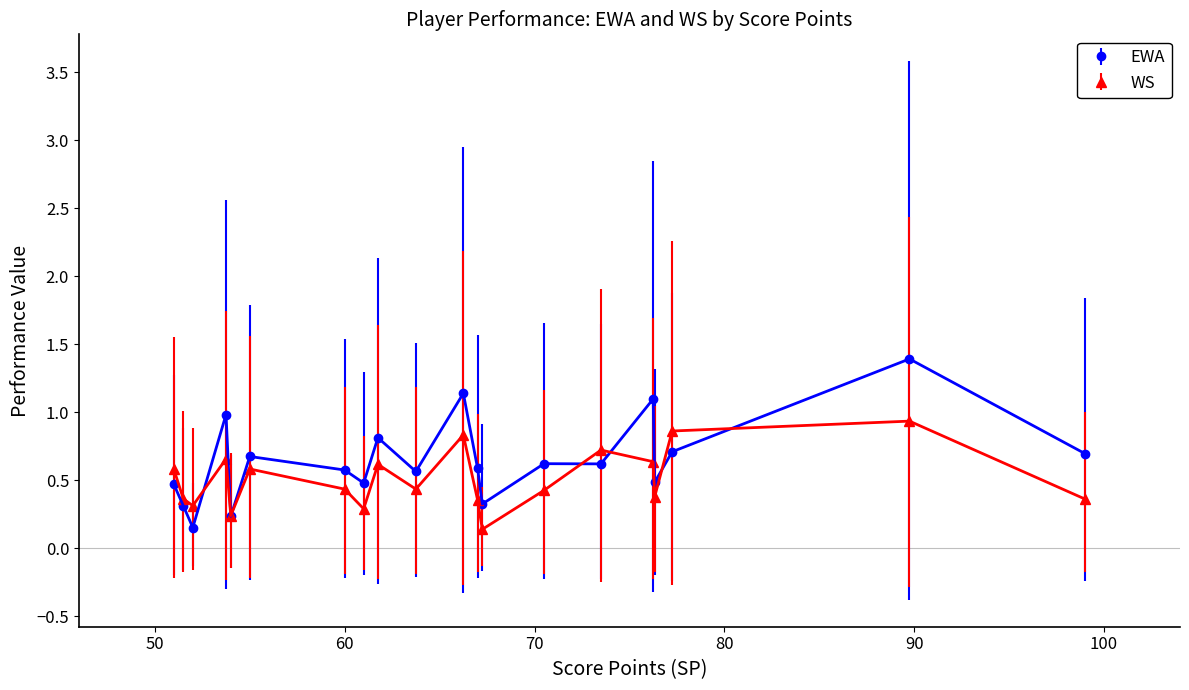

Count the number of data series in this chart.

2